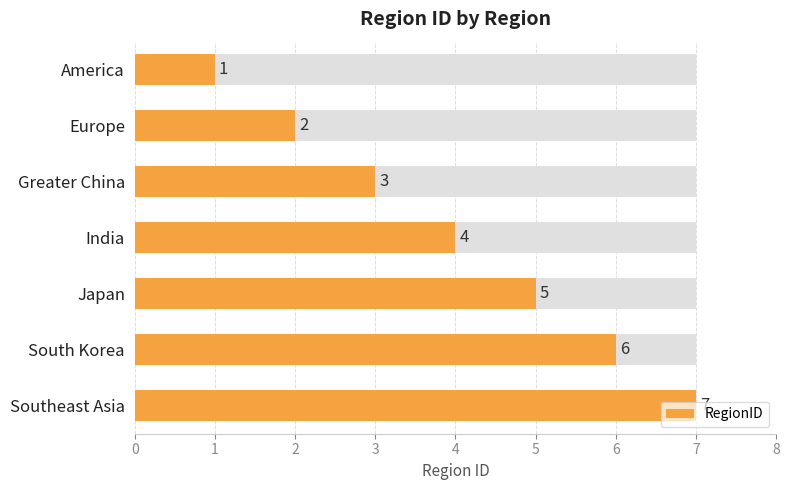

Between Southeast Asia and South Korea, which is larger?

Southeast Asia